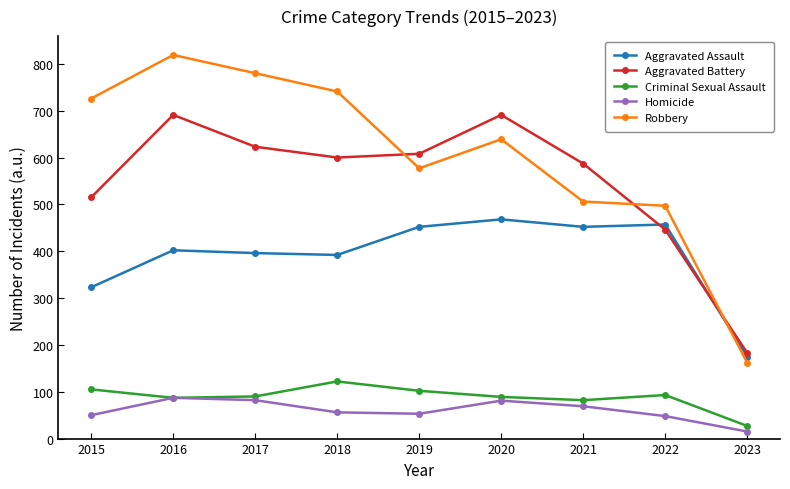

Between 2015 and 2017, which series saw the biggest shift?

Aggravated Battery